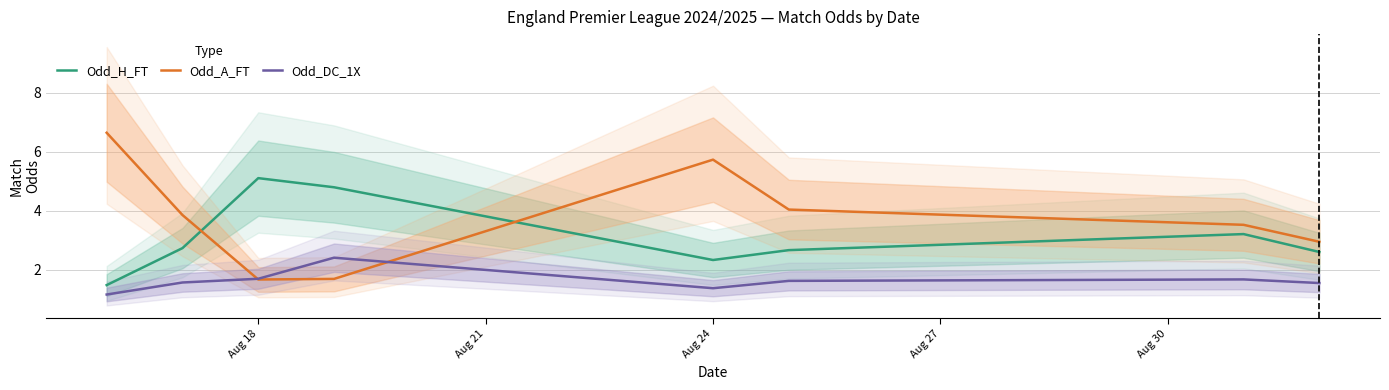

Which series ends up on top after the final intersection of Odd_H_FT and Odd_A_FT?

Odd_A_FT